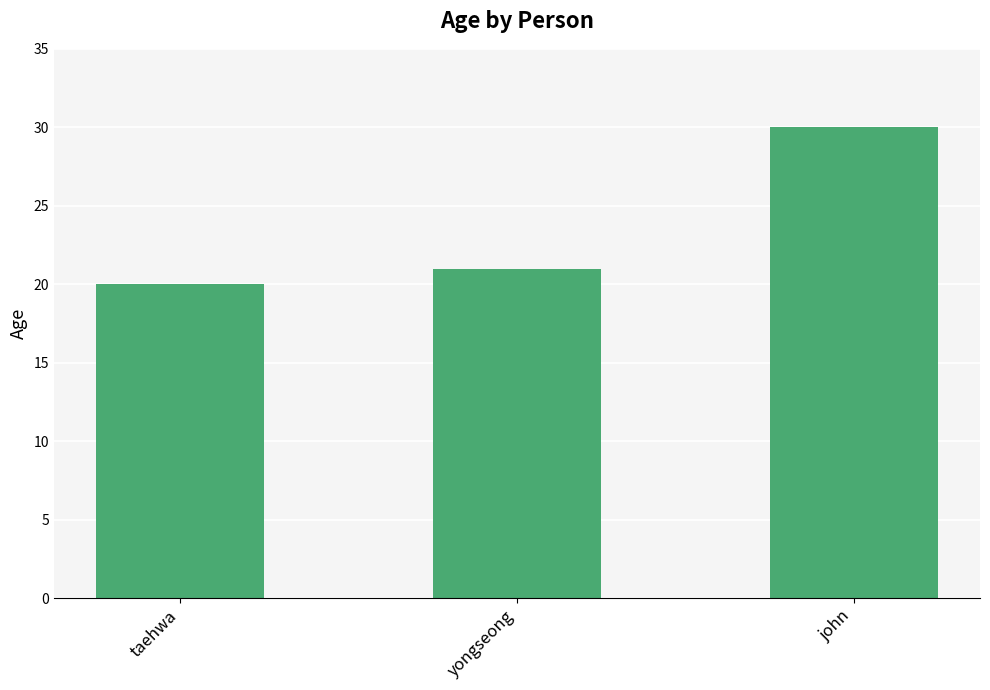

What is the value of the 3rd bar from the left?

30